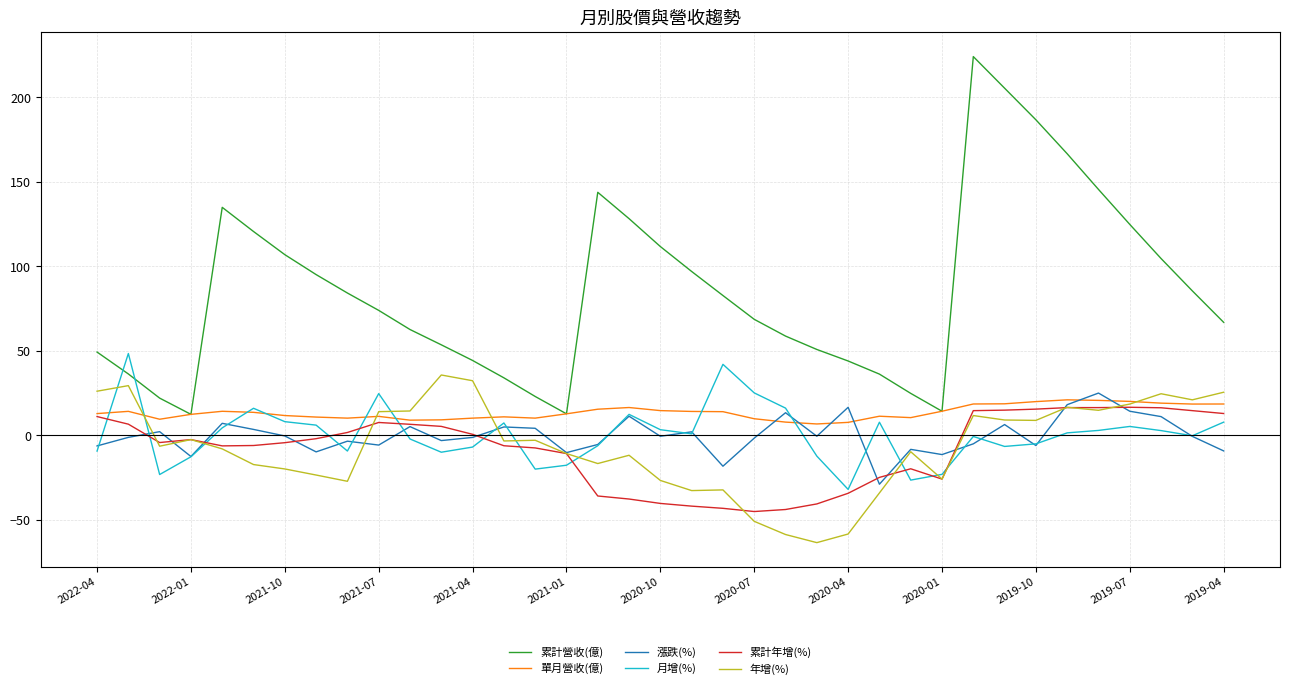

What is the difference between the second highest and minimum values in the 累計營收(億) series?

193.0